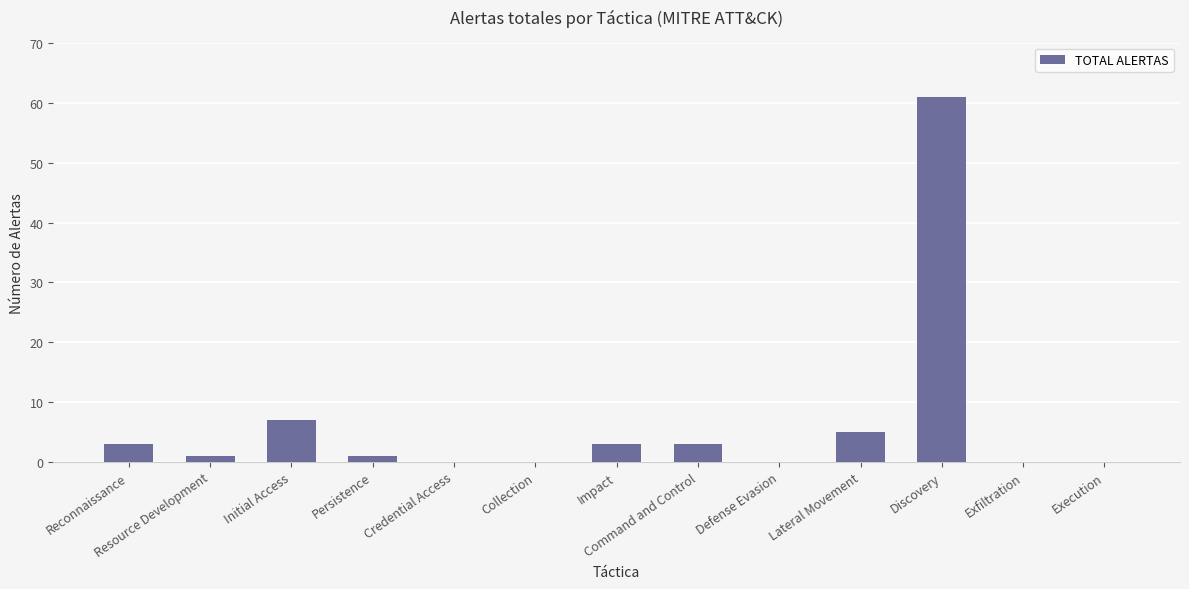

What is the average value?

6